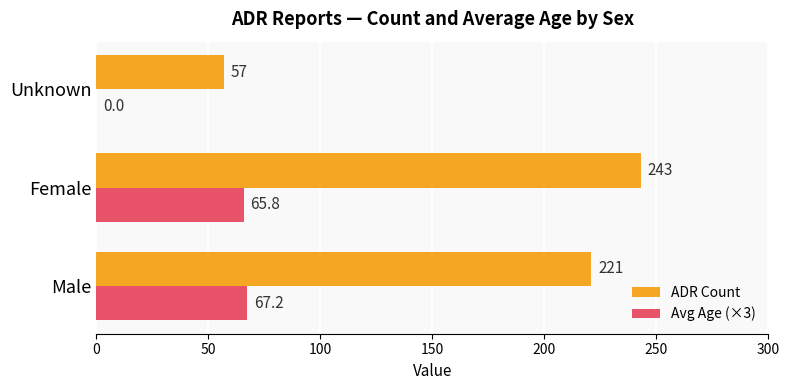

Between Male and Unknown, which series saw the biggest shift?

ADR Count